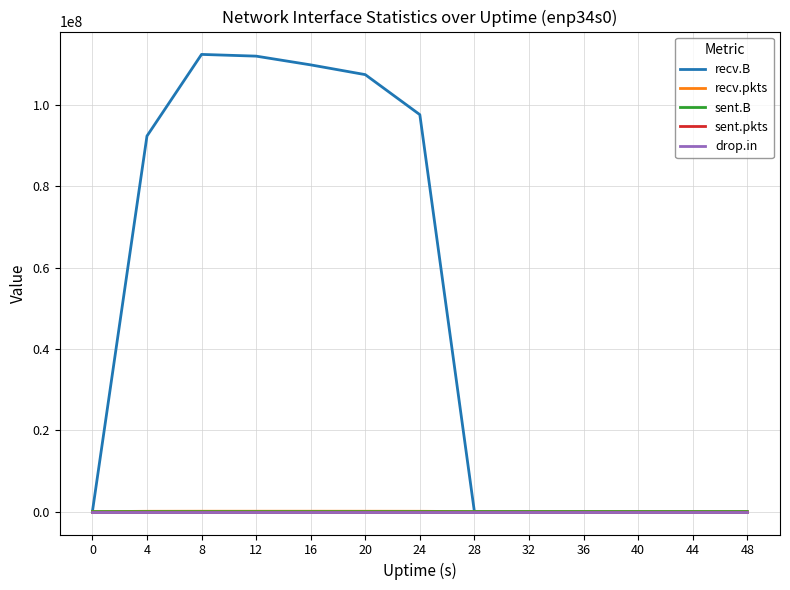

What is the spread (max minus min) of values at 20?

107407330